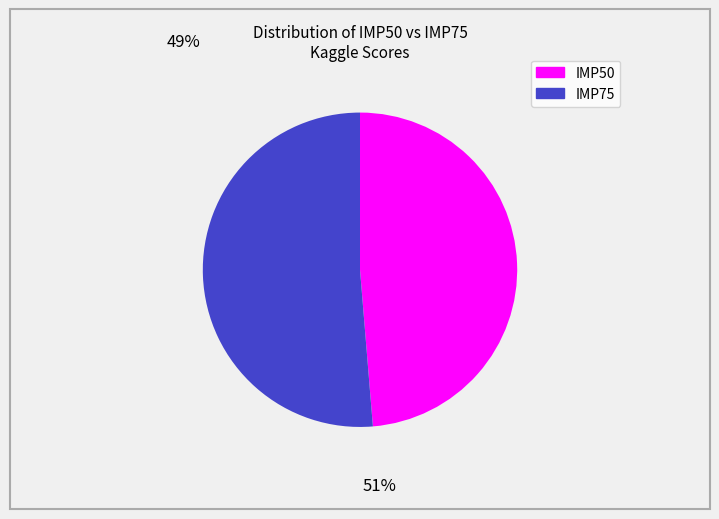

Is there any slice that represents more than half of the pie?

Yes